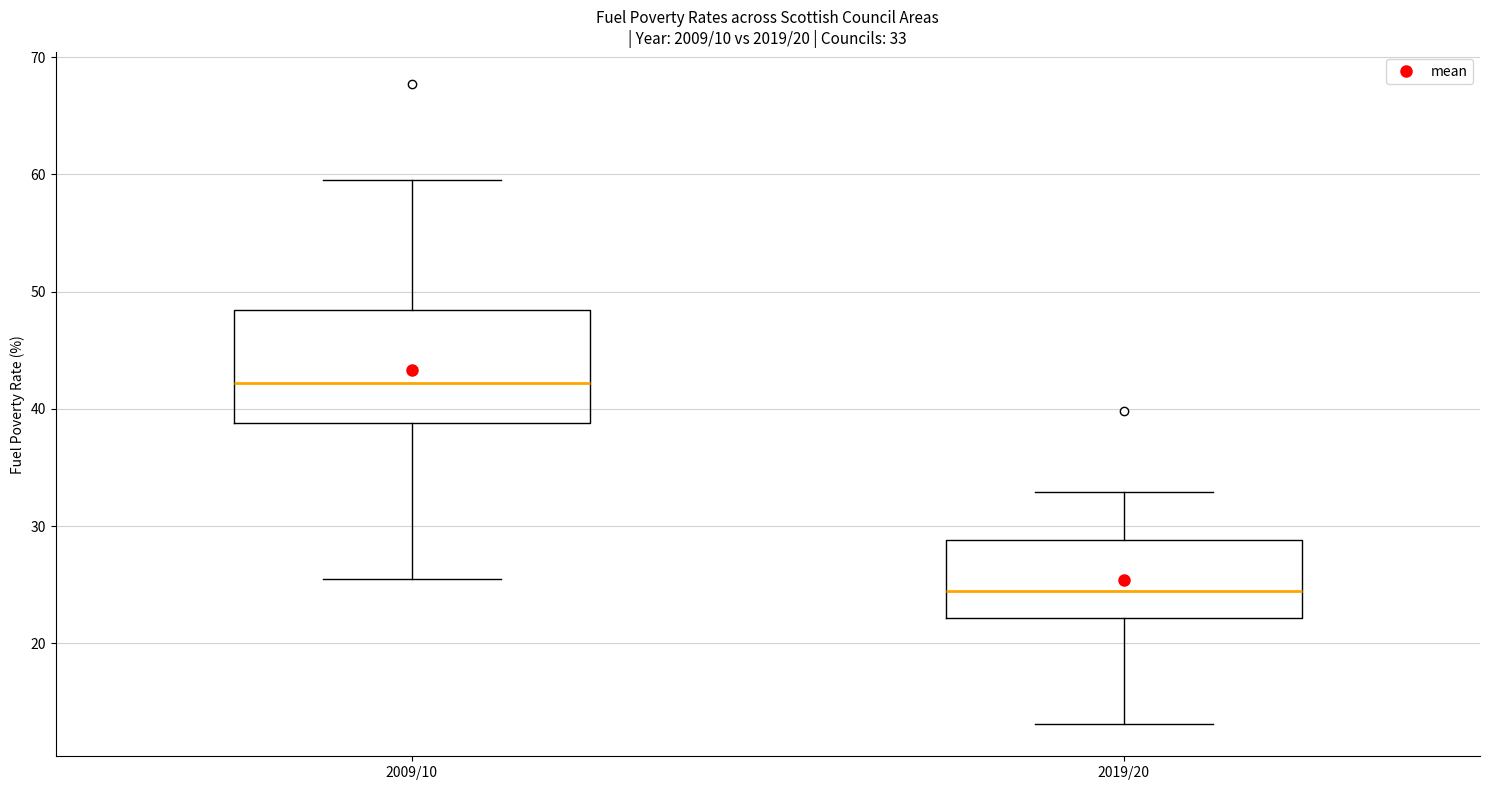

Which box is the tallest, from its lower edge to its upper edge?

2009/10